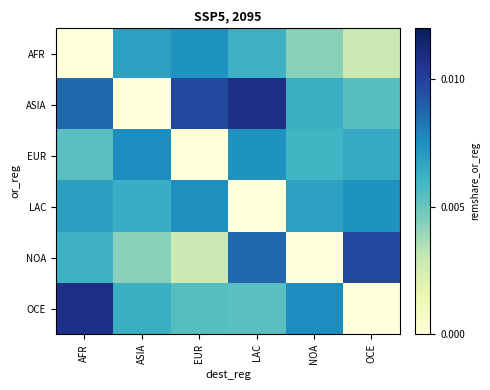

Which category has the lowest value across all series?

AFR